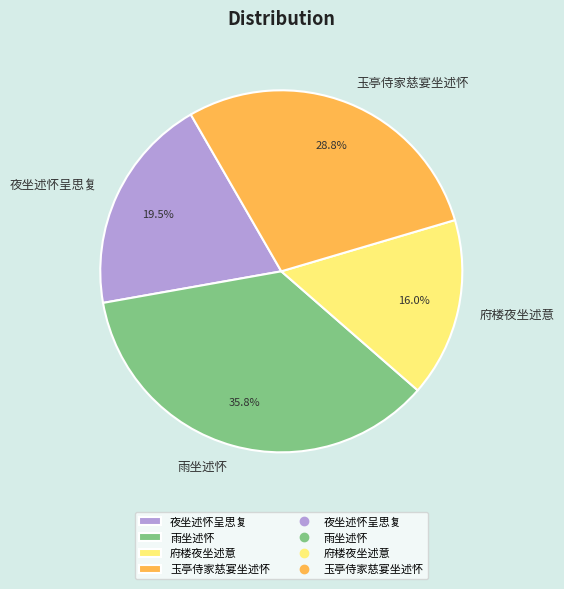

Which category has the smallest portion of the pie?

府楼夜坐述意